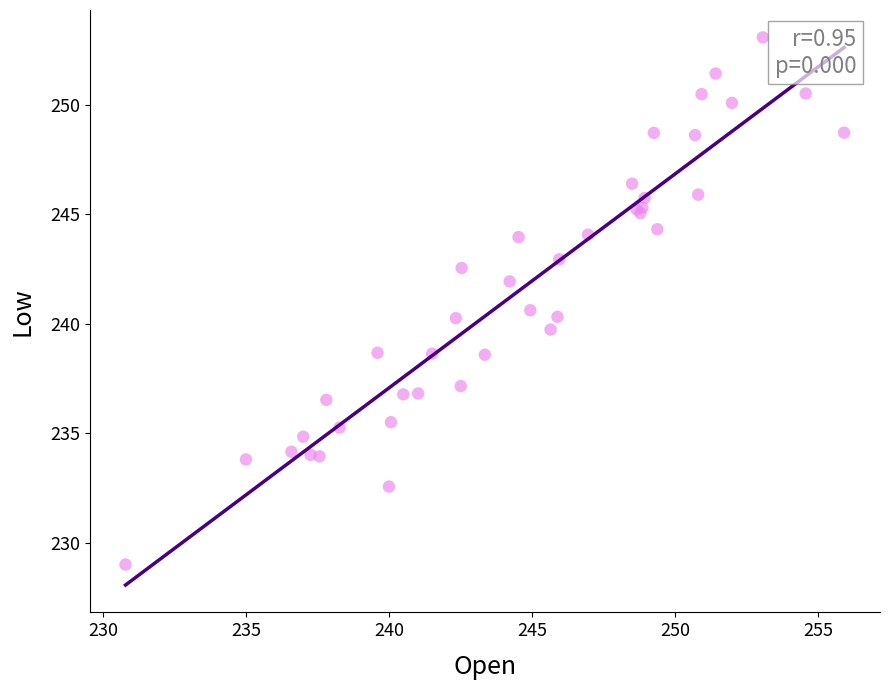

What Y value in the scatter plot is closest to 241?

240.6